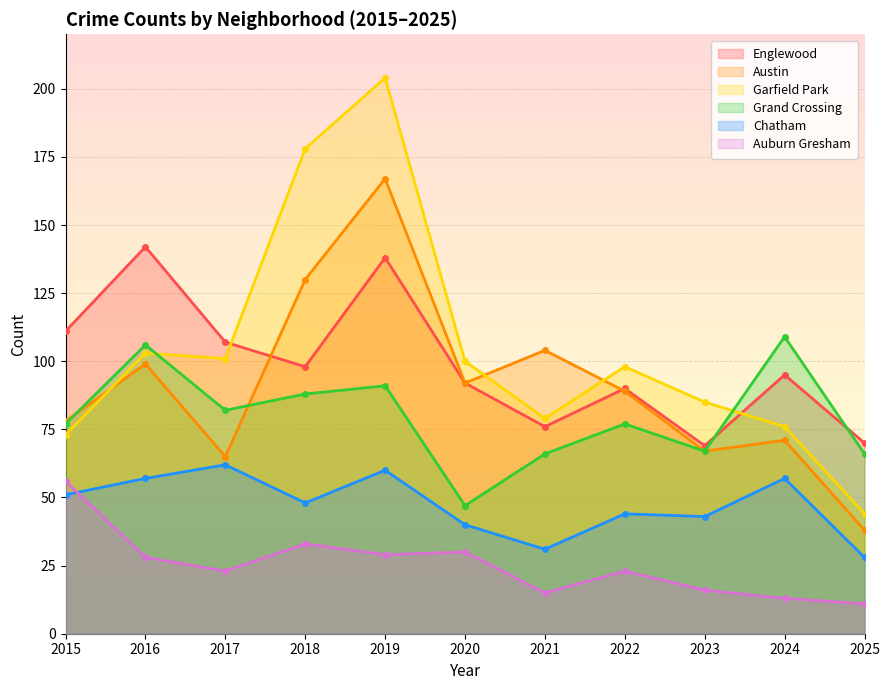

True or false: Englewood and Chatham cross at least once.

False